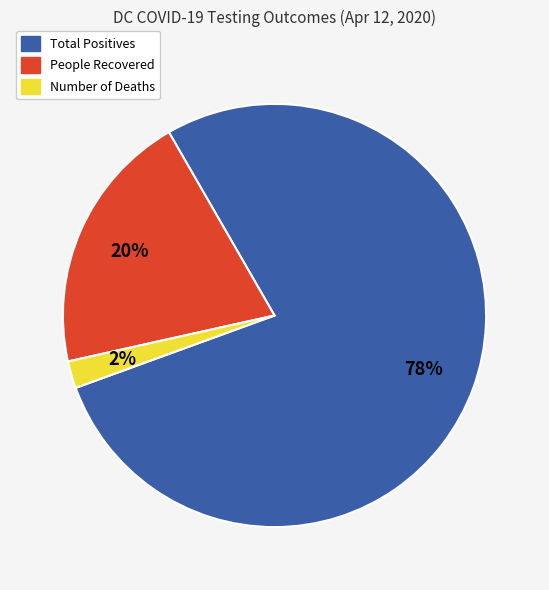

Is the sum of Number of Deaths and People Recovered greater than half?

No